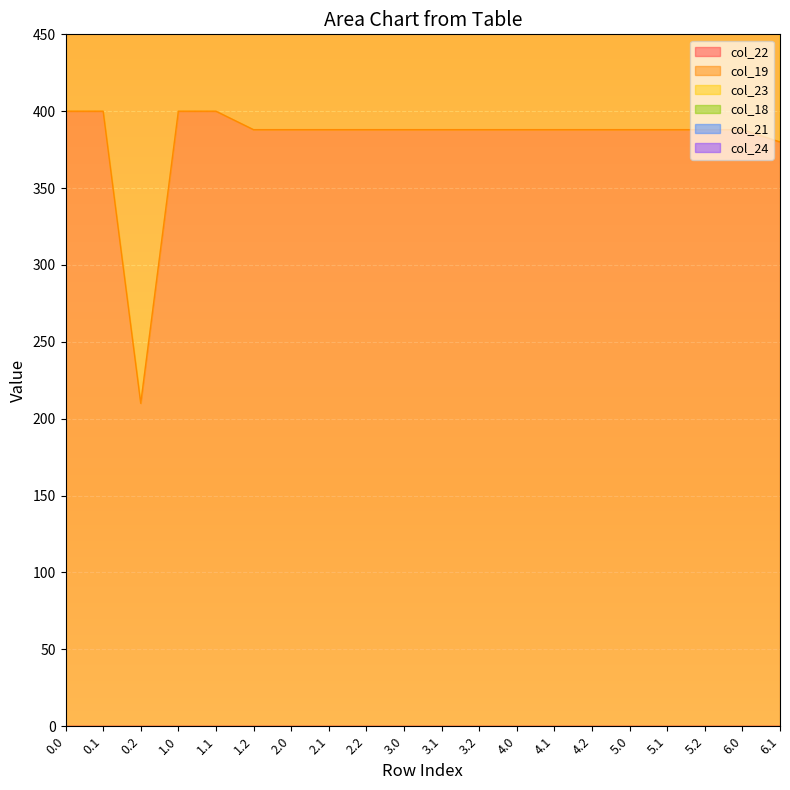

Which series changed the most between 5.1 and 5.2?

col_19